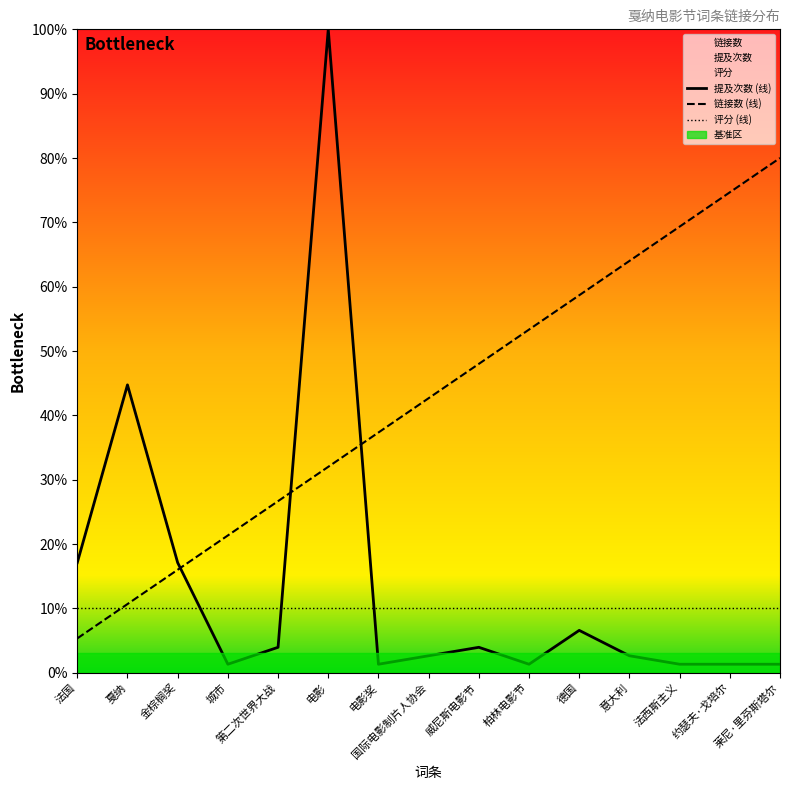

After their last crossing, which series has the higher values: 提及次数 (线) or 链接数 (线)?

链接数 (线)